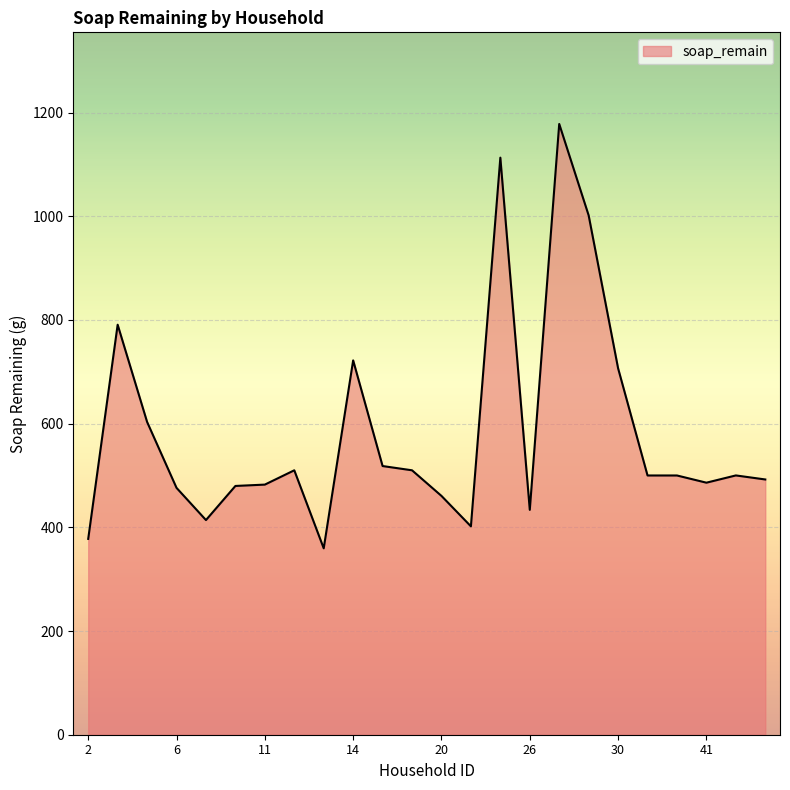

What is the difference between the maximum and minimum values?

818.5